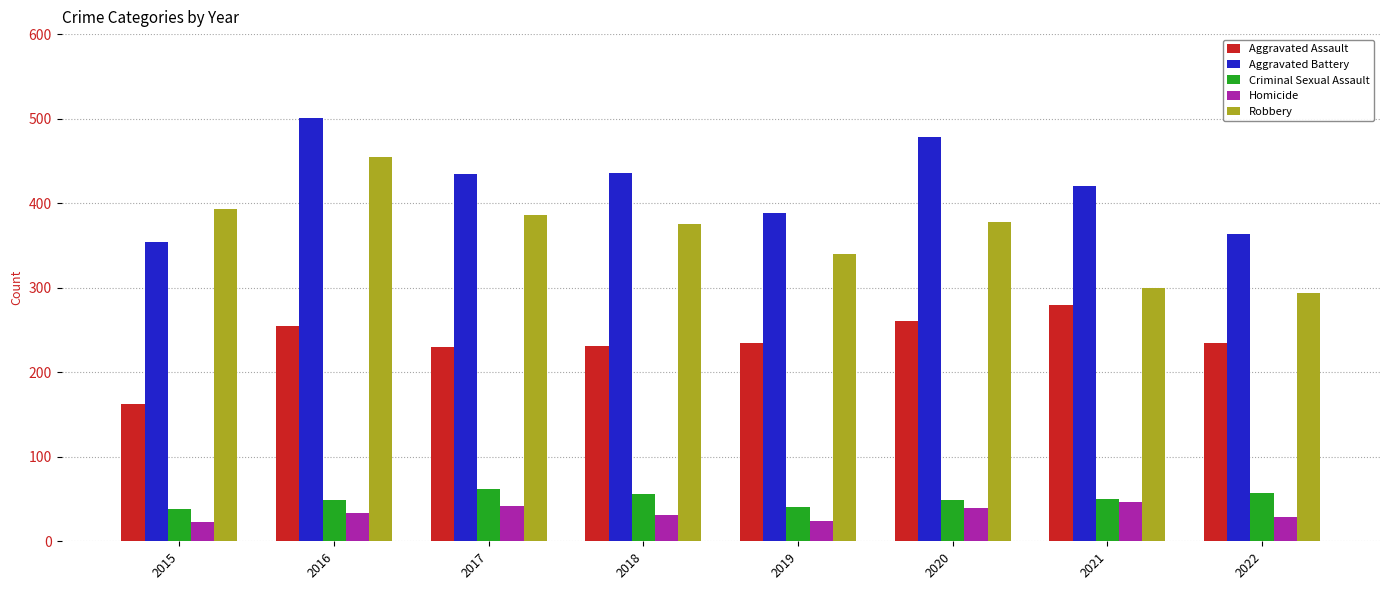

Are the bars horizontal?

No